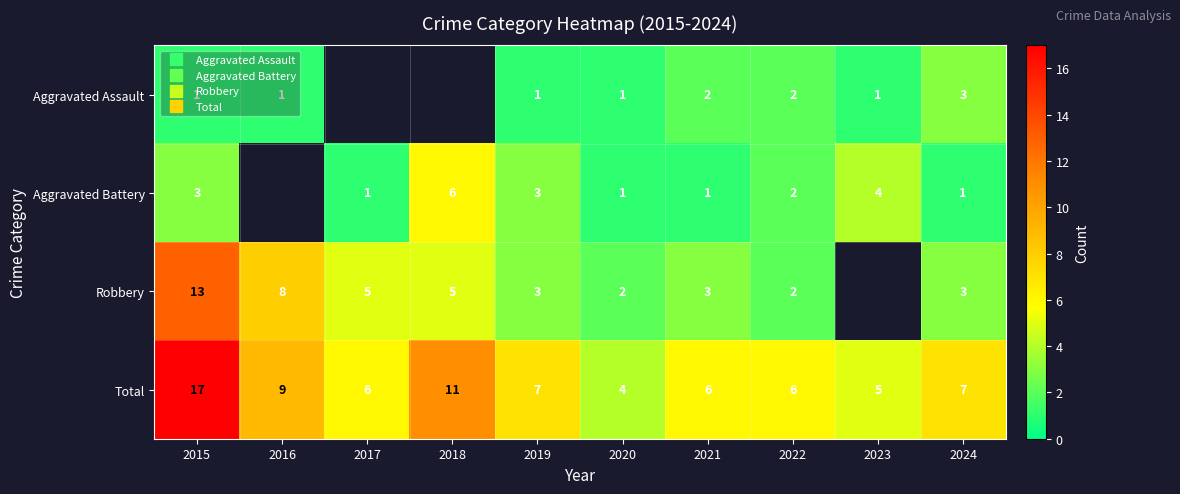

Which series has the widest spread of values?

Total